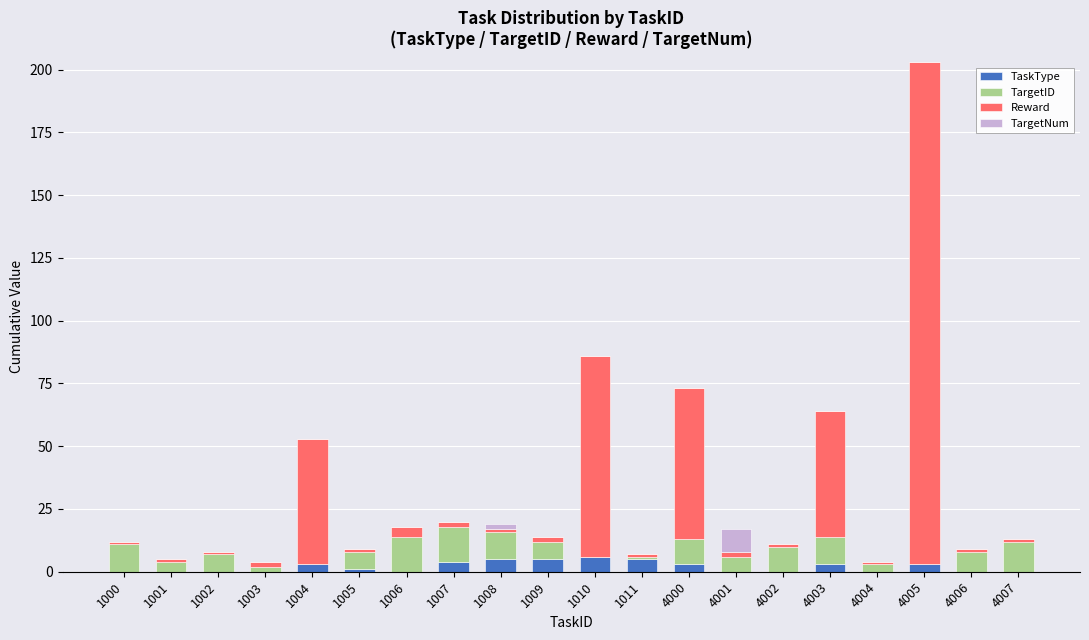

The TaskType series shows 3 at 4003. True or false?

True